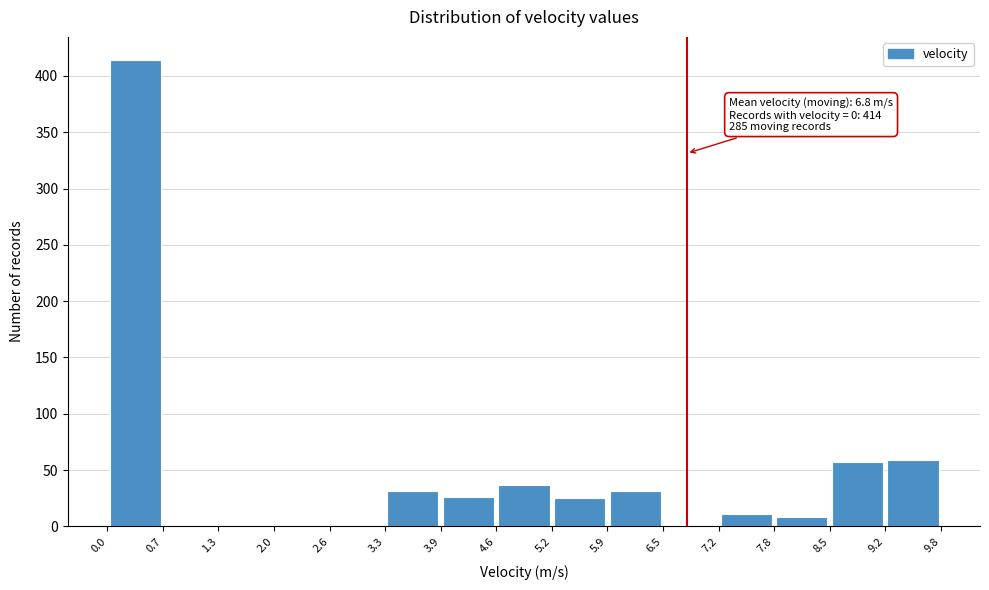

Over which range of the x-axis is the bar tallest?

0.0 to 0.7